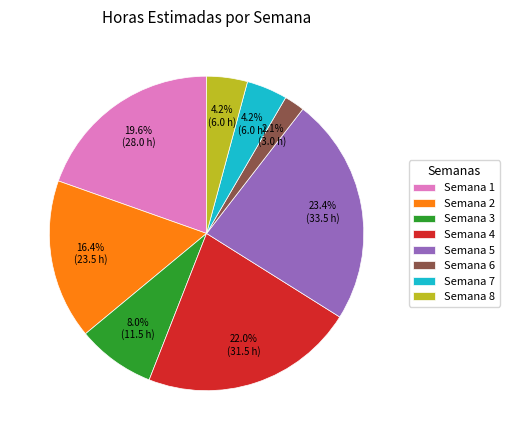

Between Semana 2 and Semana 7, which is larger?

Semana 2